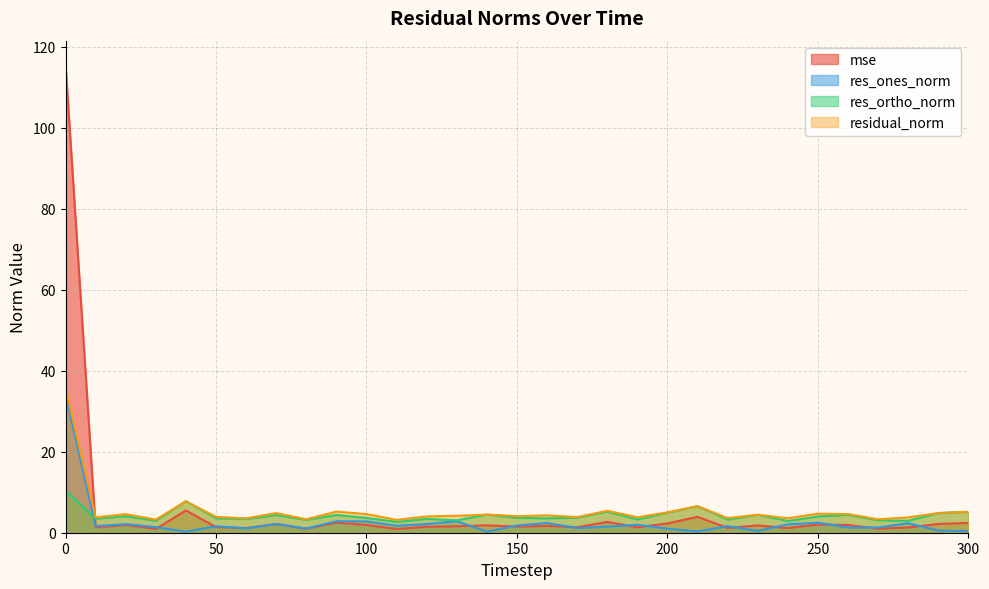

At which category does mse reach its first local peak?

20